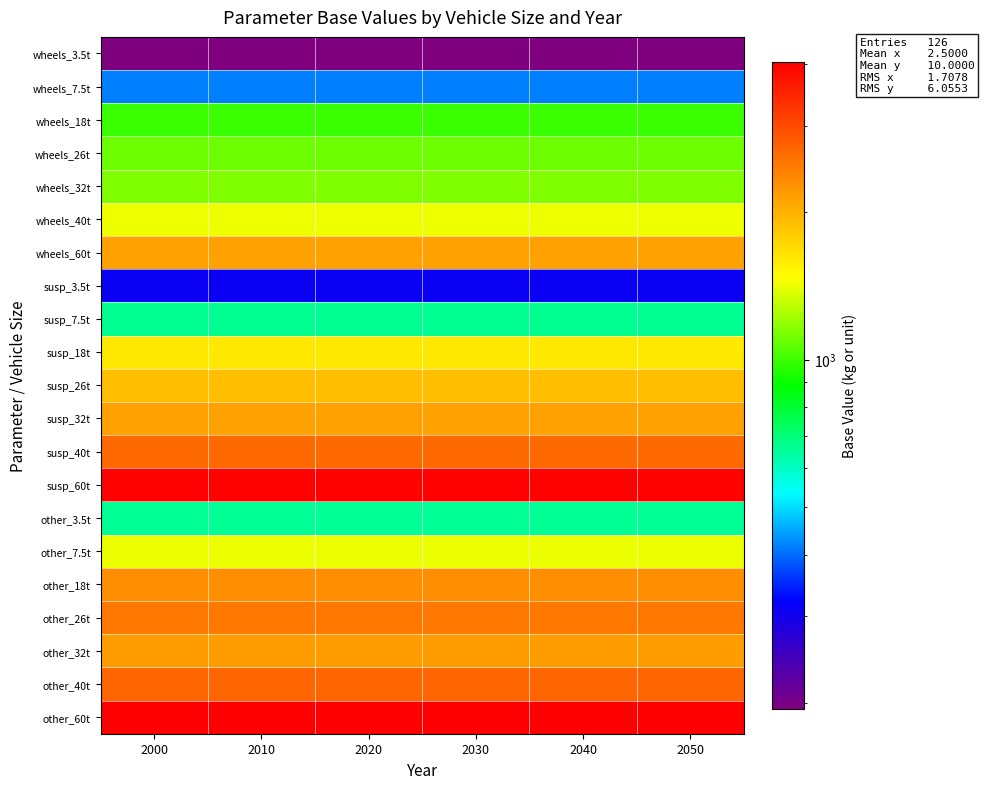

Rank the series at 2040 from highest to lowest value.

other_60t, susp_60t, other_40t, susp_40t, other_26t, other_18t, other_32t, wheels_60t, susp_32t, susp_26t, susp_18t, wheels_40t, other_7.5t, wheels_32t, wheels_26t, wheels_18t, susp_7.5t, other_3.5t, wheels_7.5t, susp_3.5t, wheels_3.5t